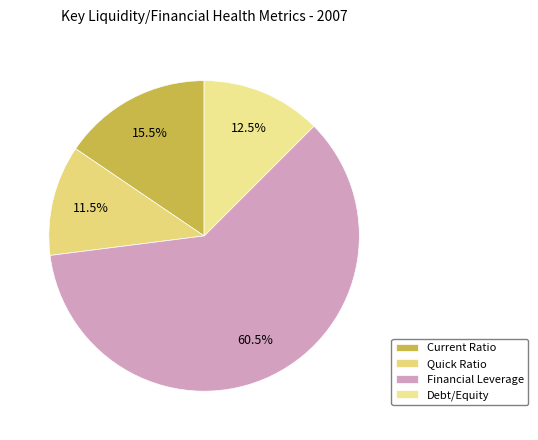

Which category has the biggest portion of the pie?

Financial Leverage